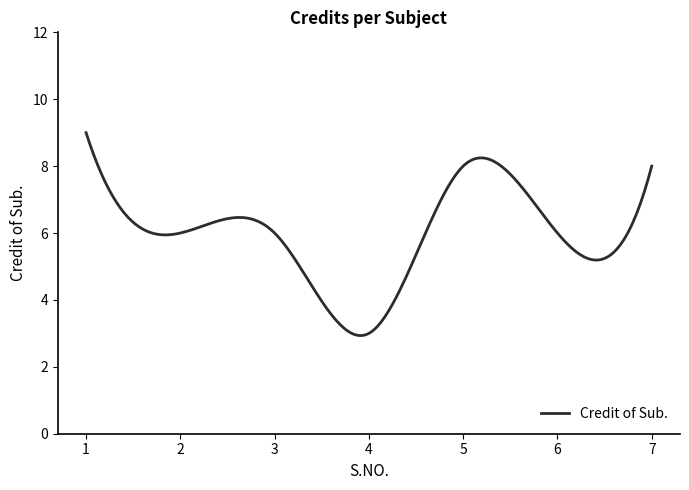

What is the difference between the maximum and minimum values?

6.1